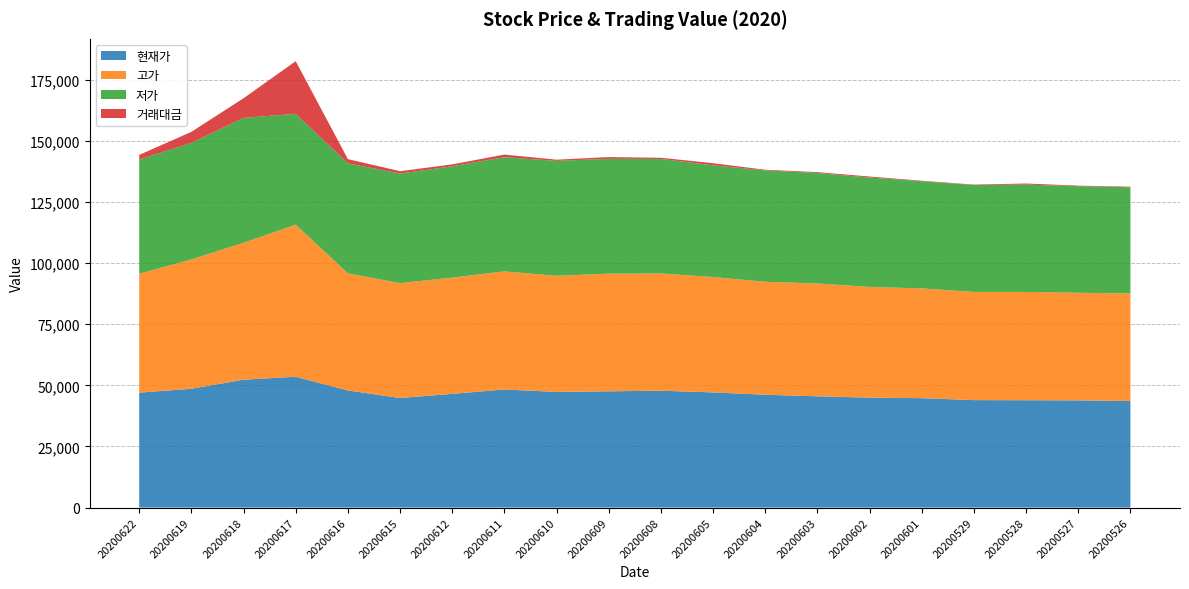

Reading left to right, list all the values displayed in this chart.

현재가: 47000	48600	52300	53500	47900	44800	46500	48300	47300	47550	47800	47100	46150	45500	44950	44750	43950	43900	43850	43550
고가: 48650	52900	56000	62200	47900	47000	47550	48300	47500	48100	47950	47200	46200	46150	45300	44900	44250	44300	44000	44050
저가: 46700	47650	51100	45350	45000	44800	45550	46700	47000	47000	46850	45700	45550	45200	44750	43850	43700	43900	43600	43400
거래대금: 1893	4520	8021	21538	1719	983	772	1088	487	712	475	848	268	353	401	179	196	442	220	248